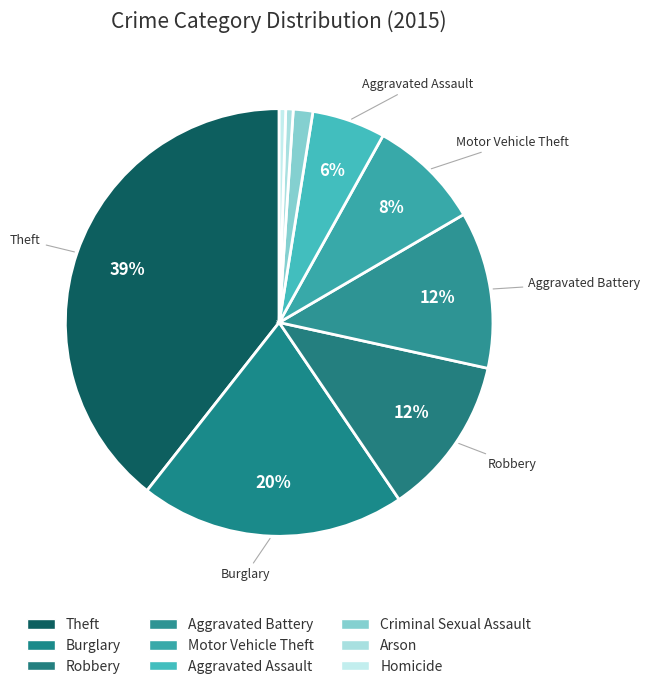

How much of the chart is everything except Homicide?

99.5%